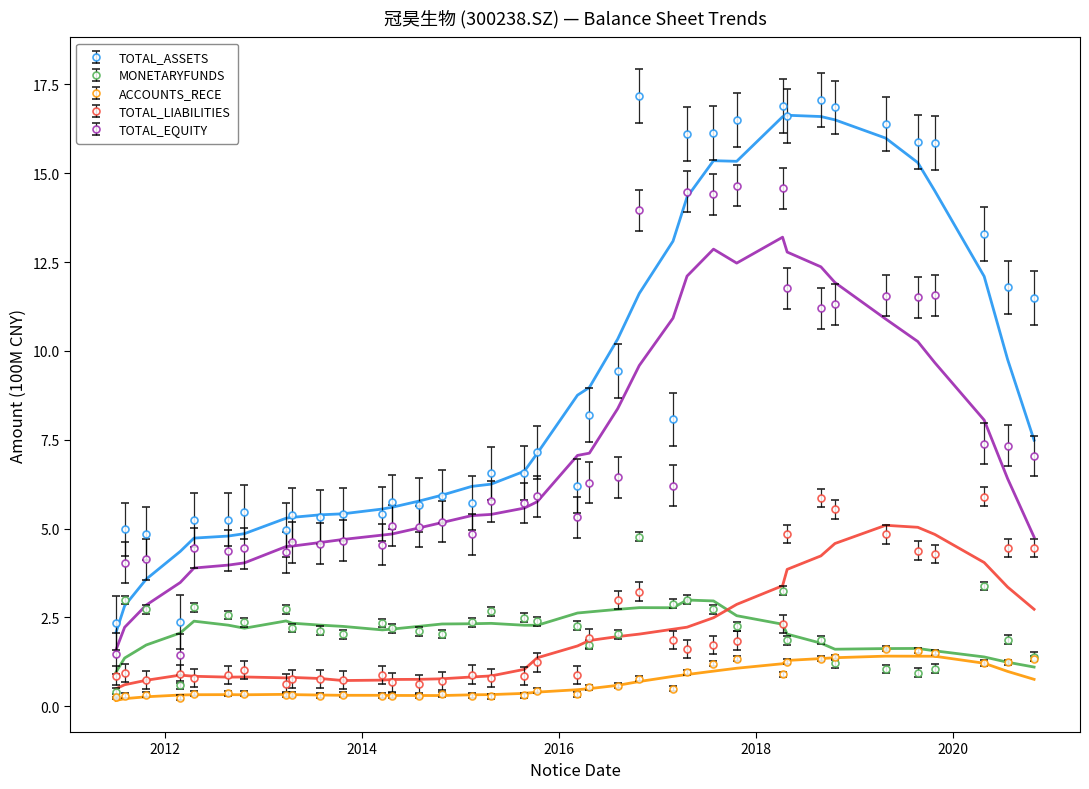

True or false: TOTAL_LIABILITIES has more than 2 points higher than both neighbors.

True